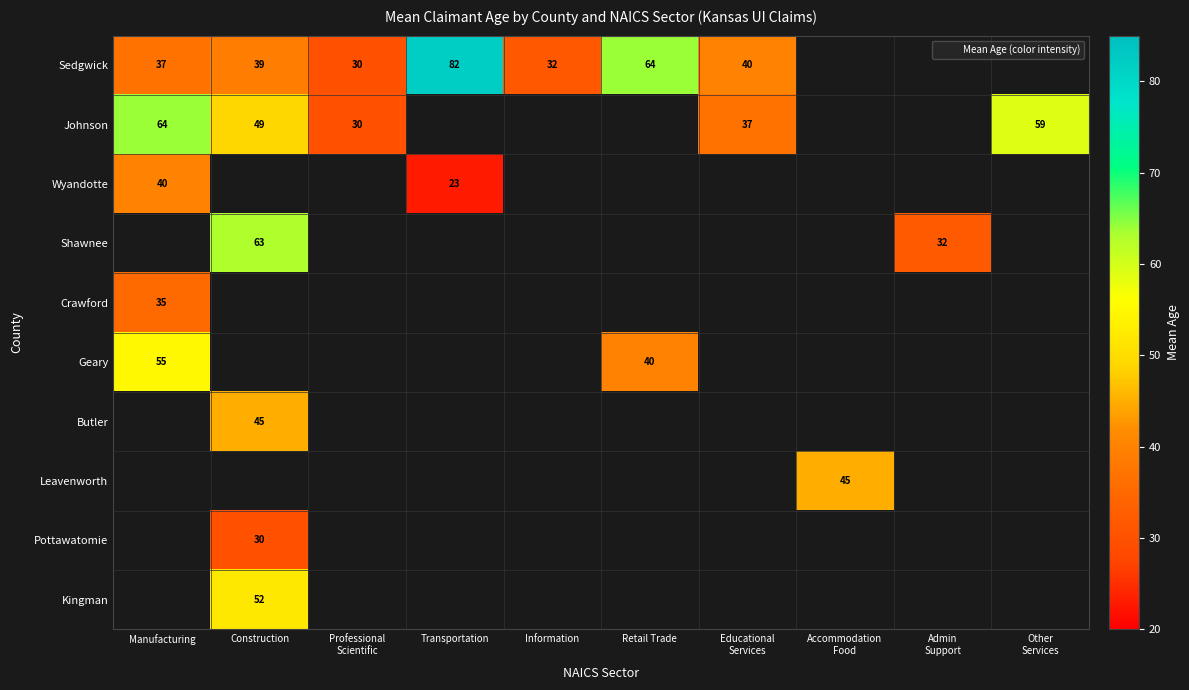

Which series has the largest range (max minus min)?

Sedgwick